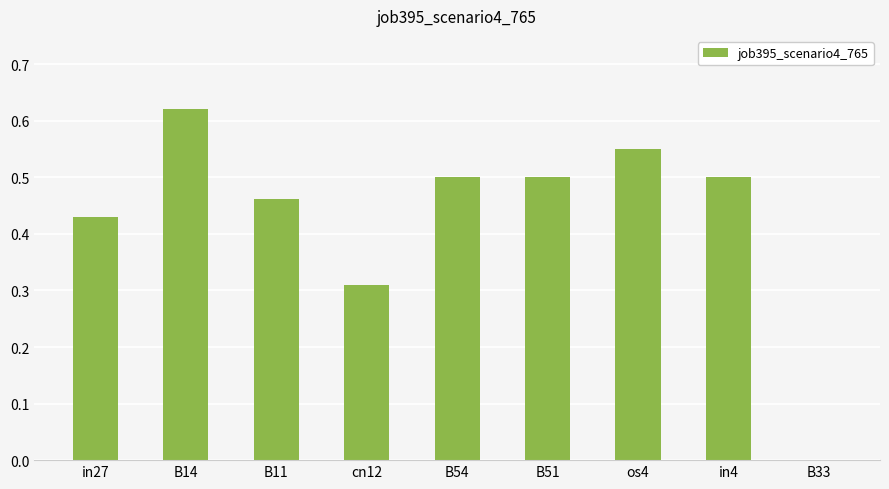

True or false: the data shows 0.0 at B33.

True